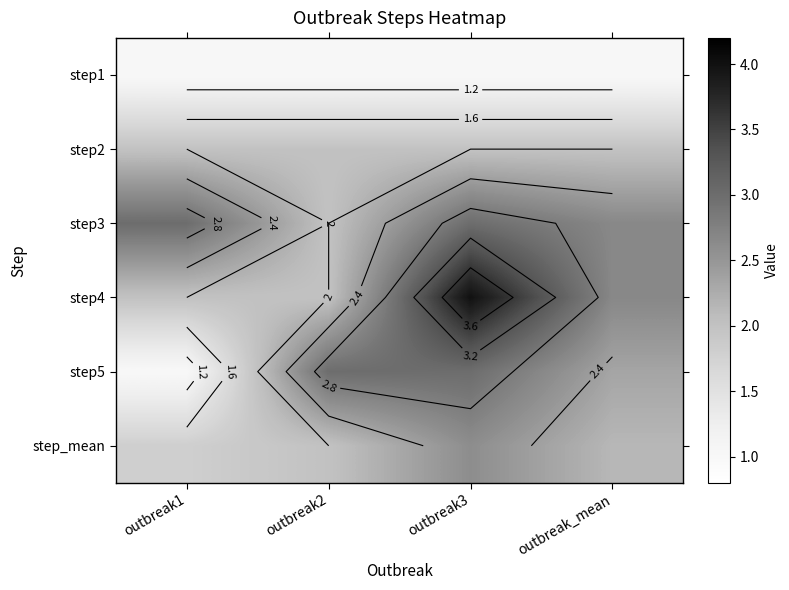

The step5 series shows 4.4 at outbreak2. True or false?

False